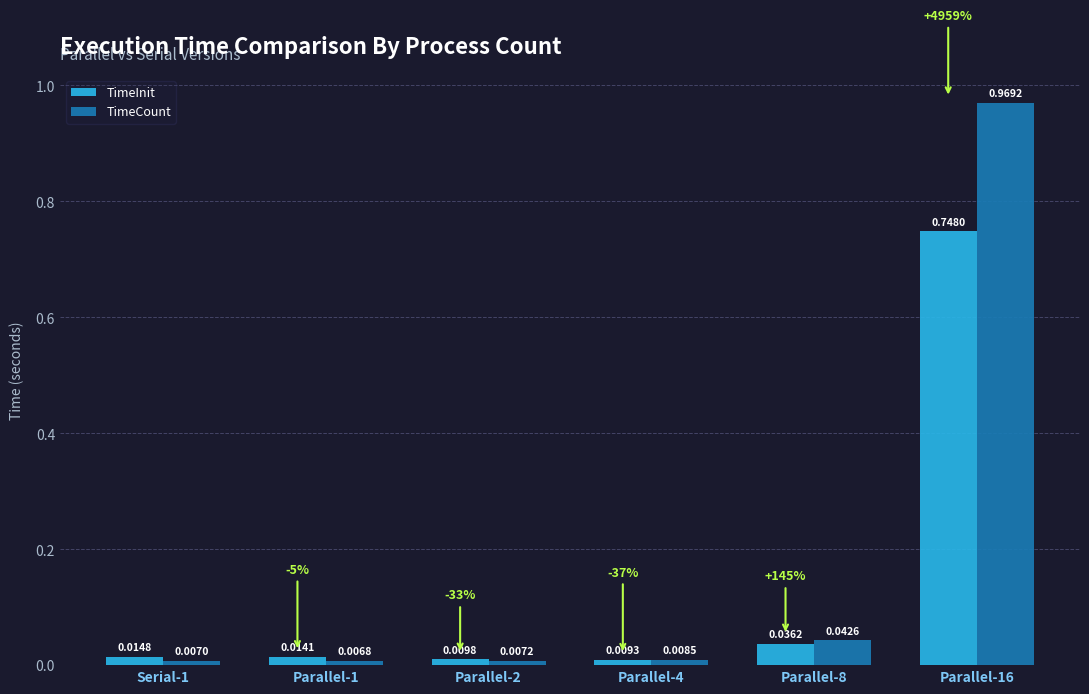

How many bars are there in total?

12